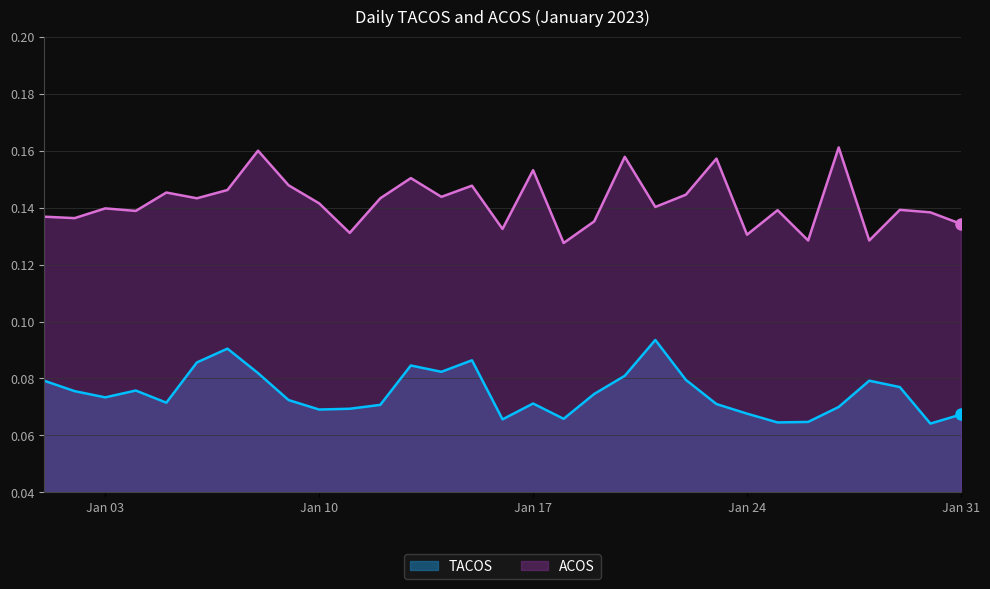

How many lines are shown in the chart?

2